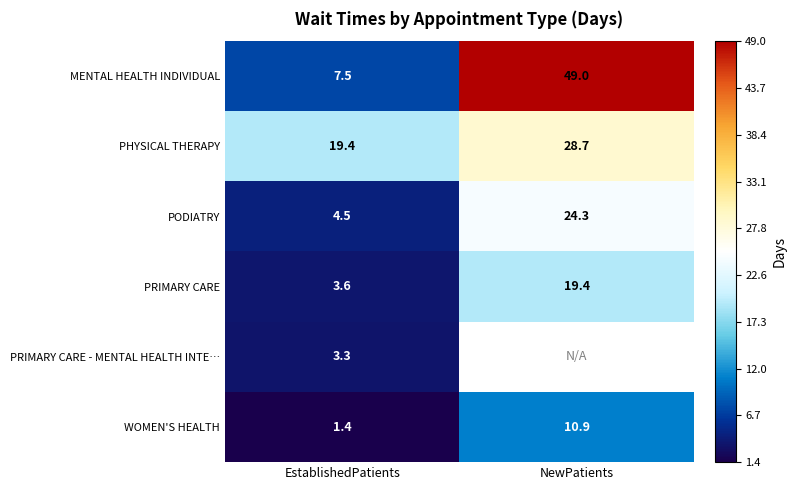

What is the total value across all series at EstablishedPatients?

39.7